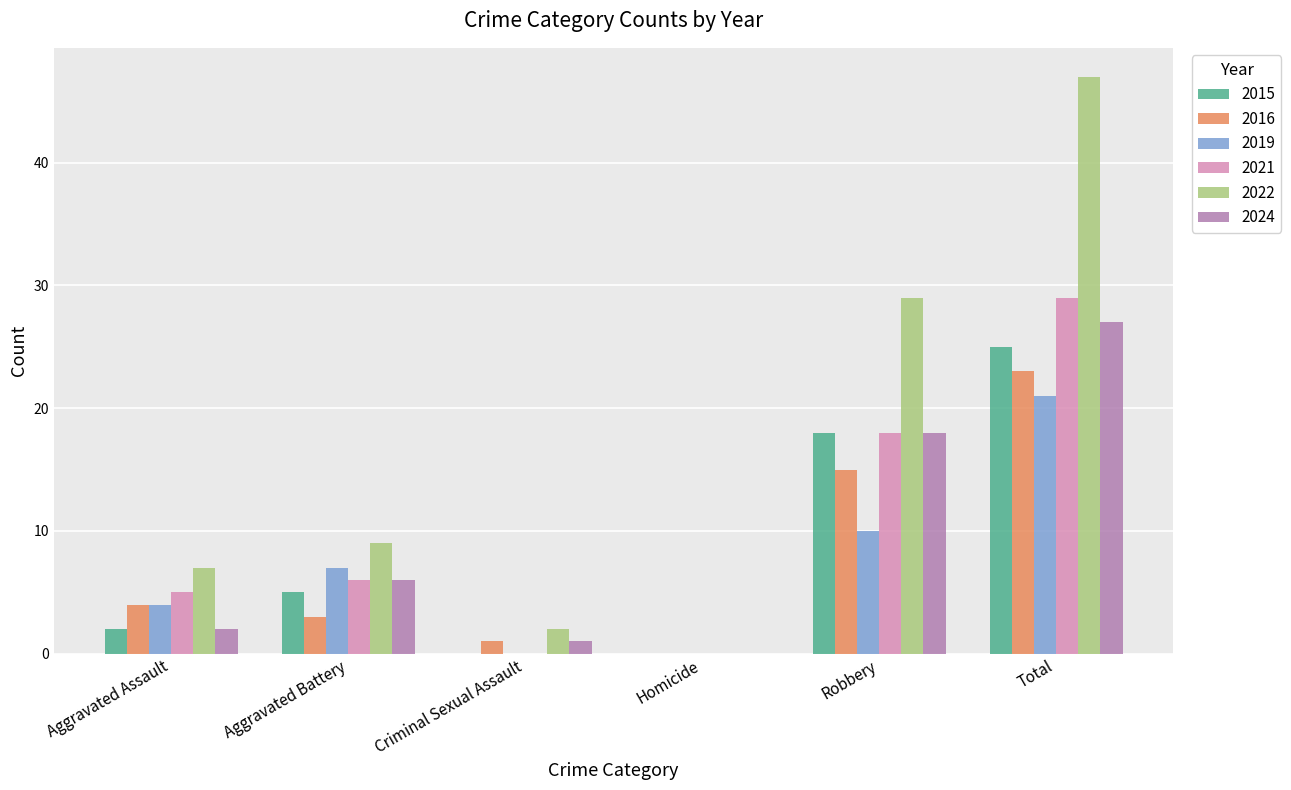

Count the number of data series in this chart.

6